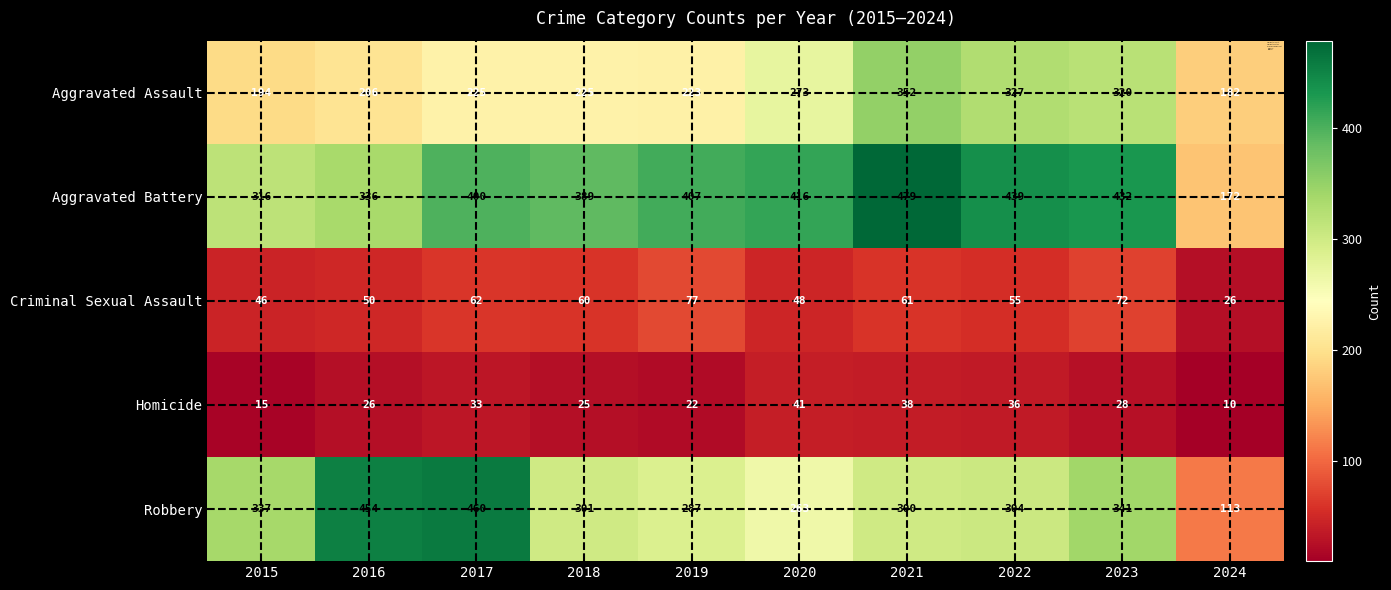

What is the difference between the second highest and second lowest values in the Homicide series?

23